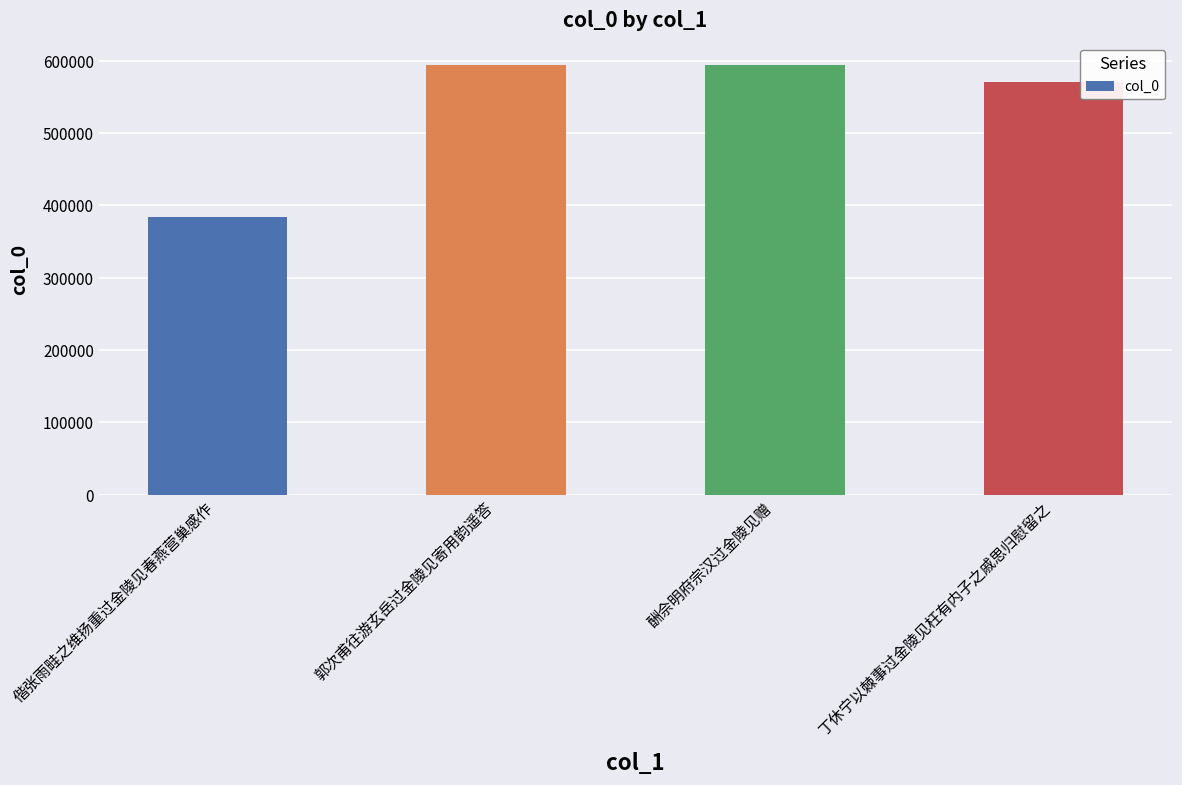

At which label is the value closest to 489221?

丁休宁以棘事过金陵见枉有内子之戚思归慰留之